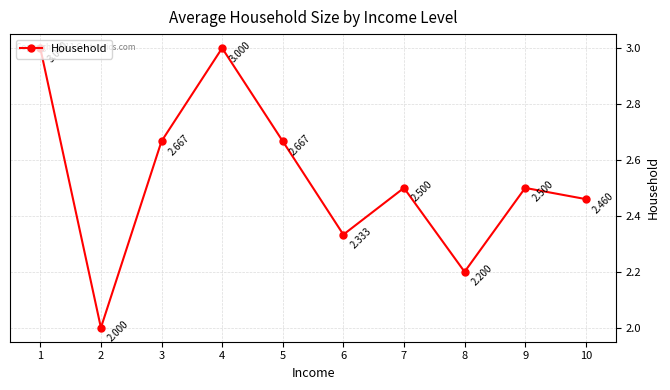

True or false: there are more than 1 points higher than both neighbors.

True